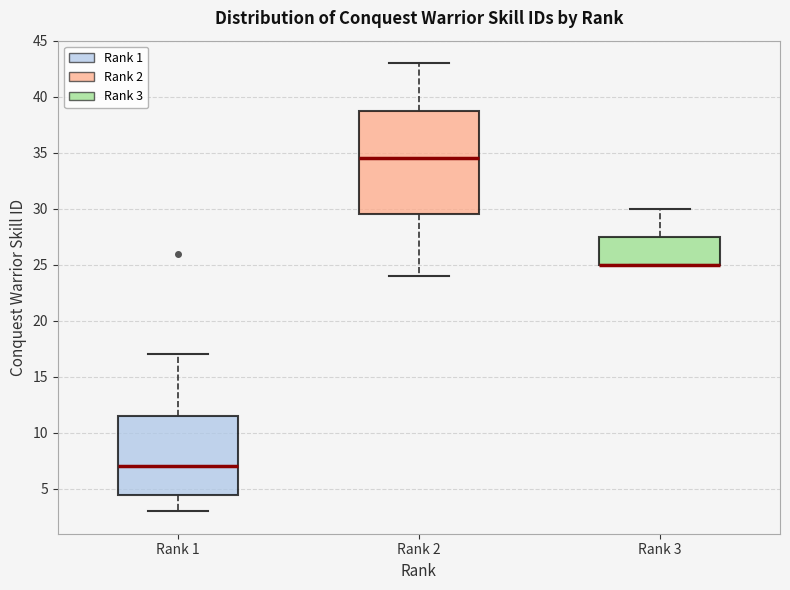

Where does the median line of the box for Rank 1 sit on the y-axis? The values are not printed on the chart, so give them approximately, as read against the axis.

7.0